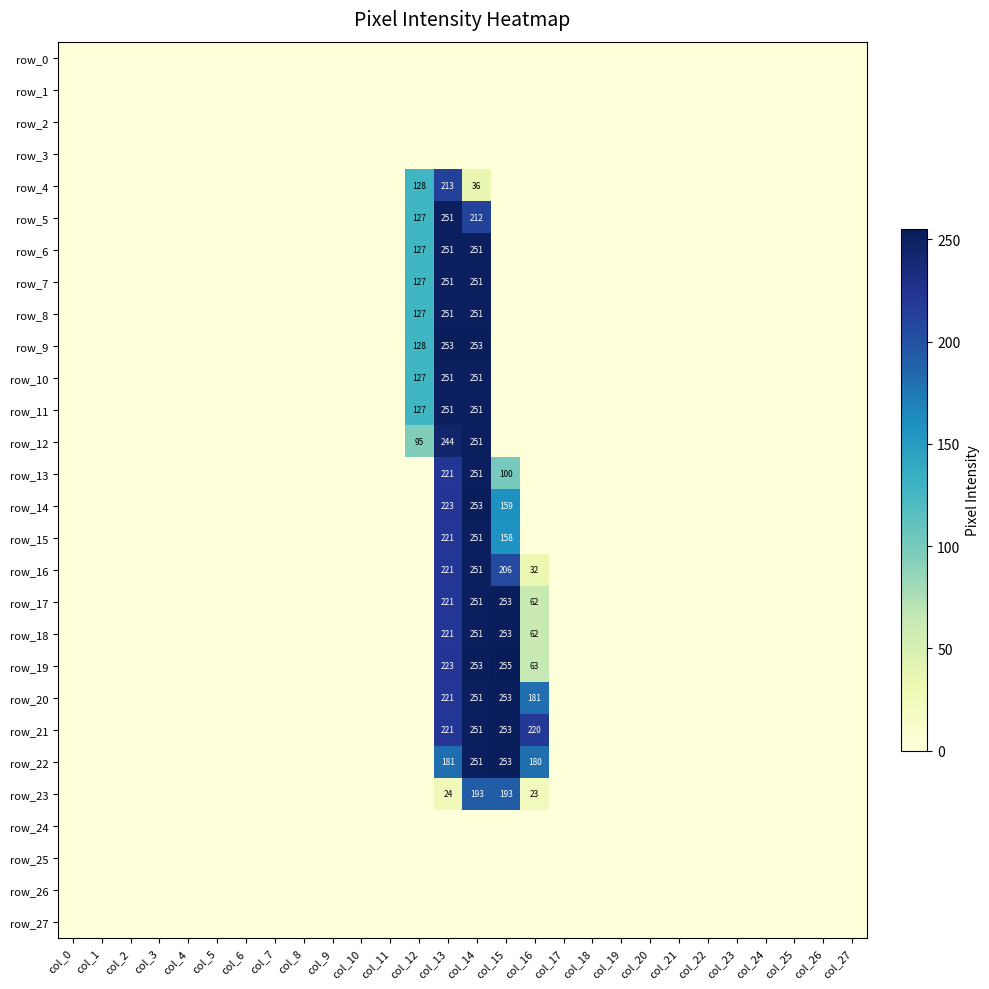

Is it true that row_0 equals 0 at col_2?

True